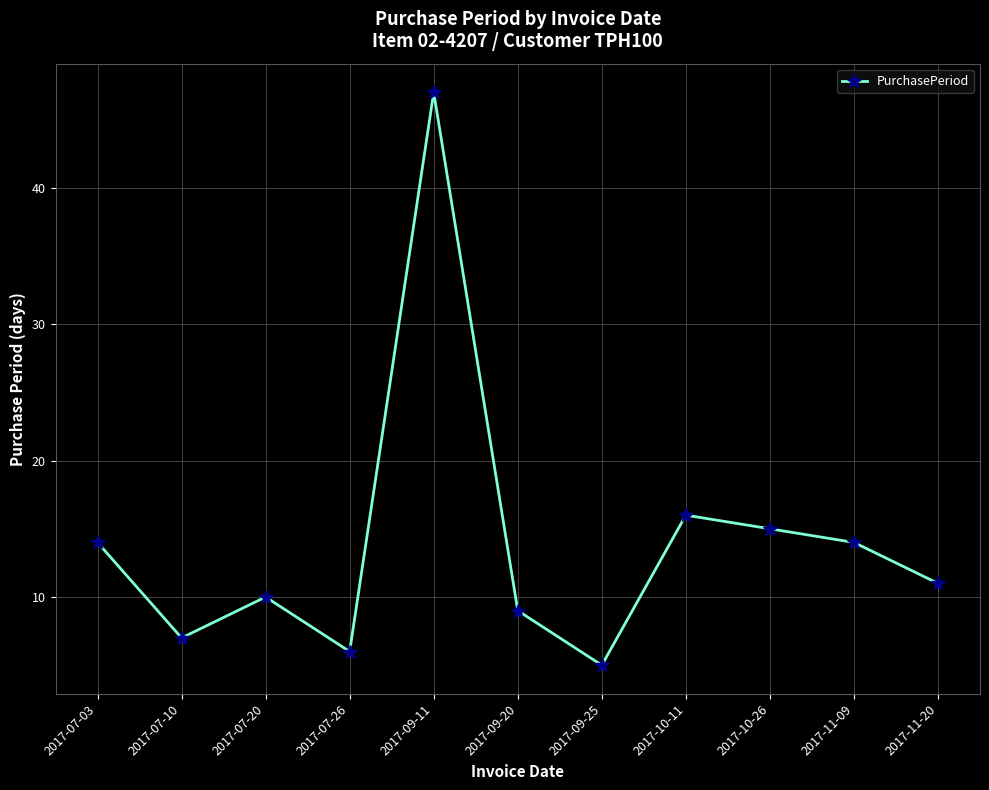

Where is the first local maximum?

2017-07-20